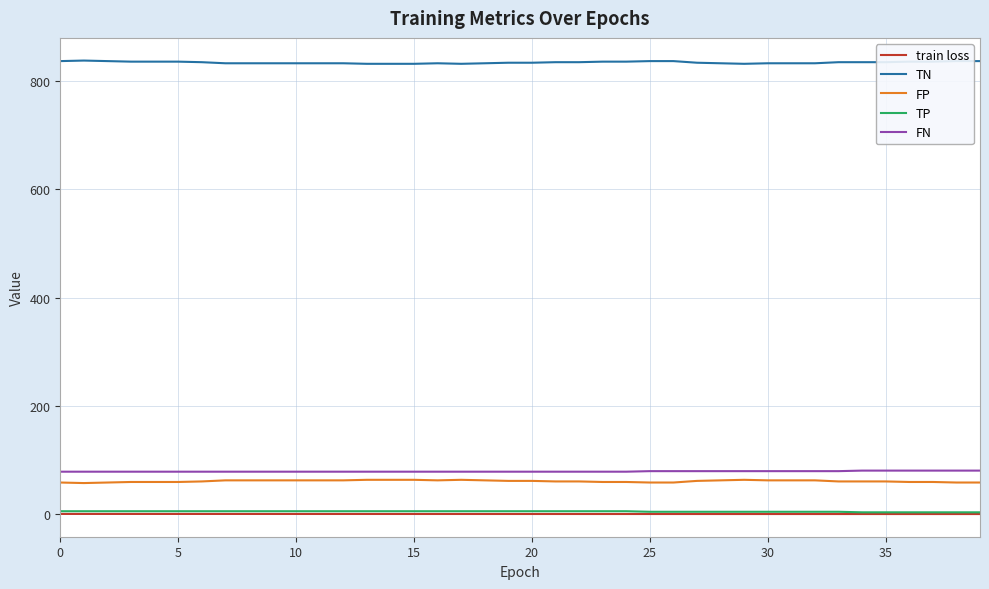

What is the highest value of the FP series?

64.0